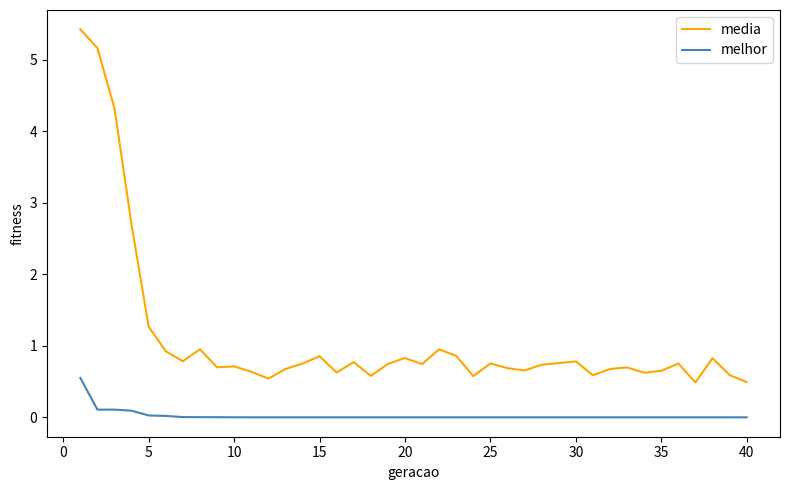

Which series has the largest range (max minus min)?

media